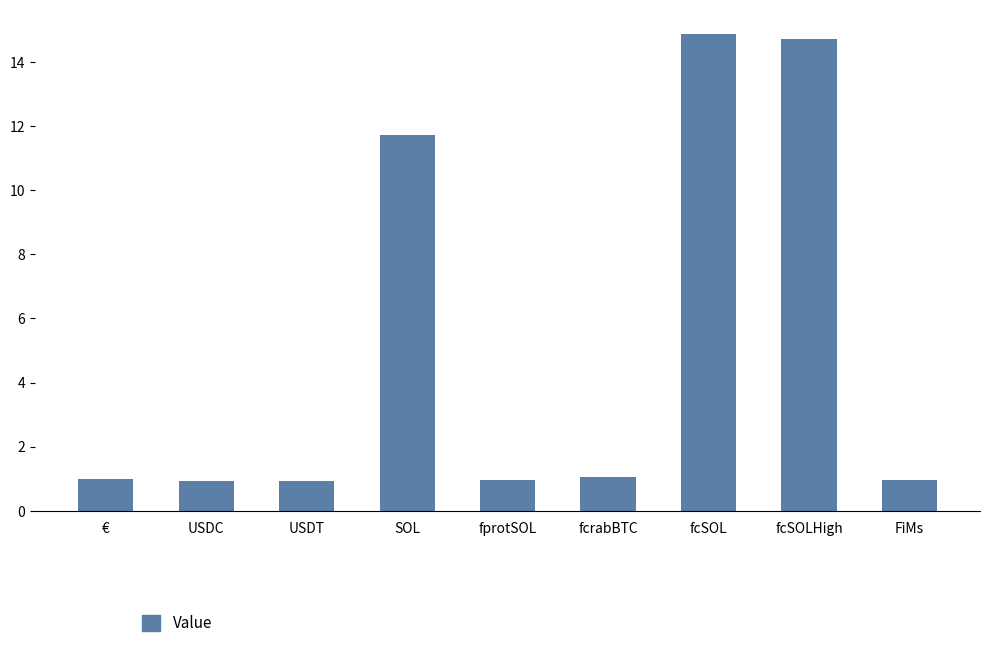

Where is the data nearest to the value 7?

SOL